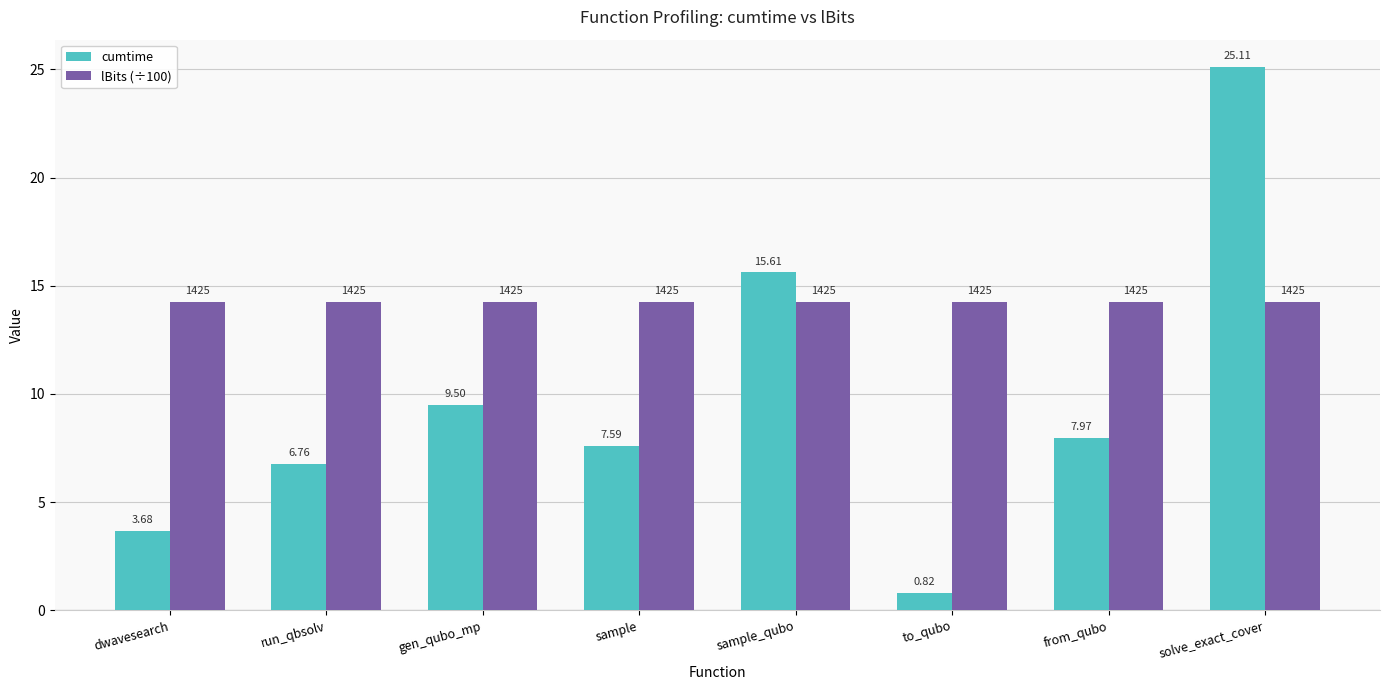

What is the sum of all lBits (÷100) values?

114.0